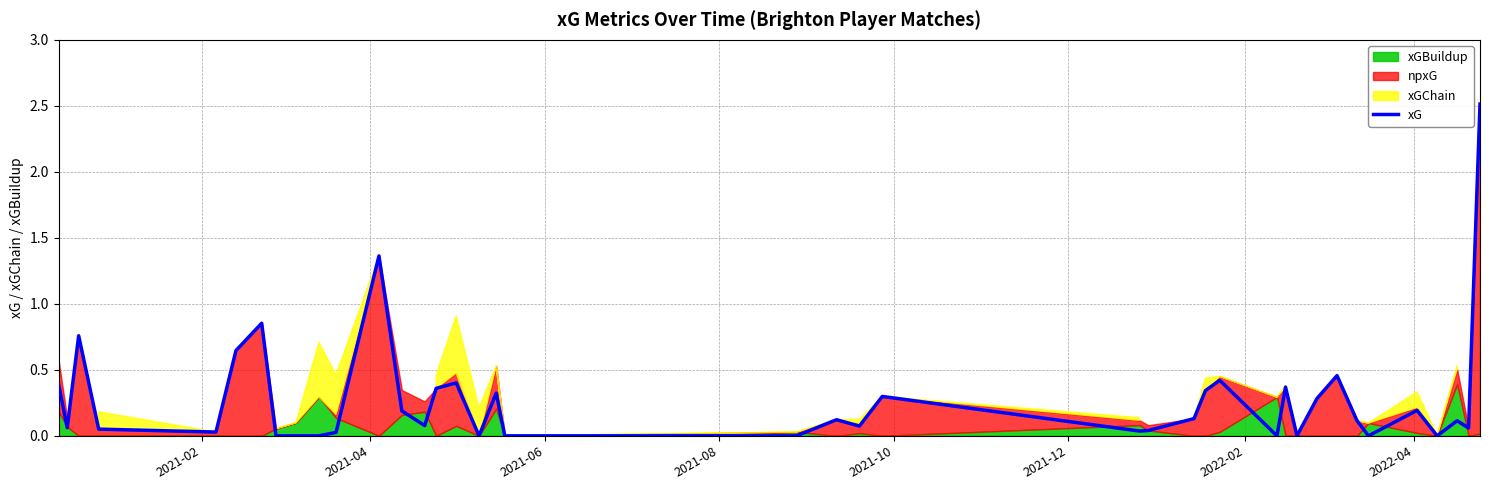

What is the greatest value displayed?

2.5